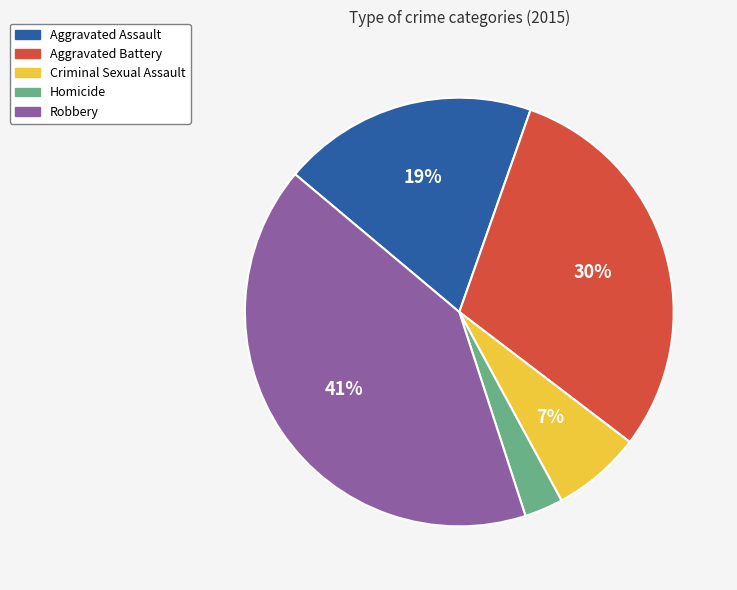

Is Aggravated Assault the majority of the pie?

No